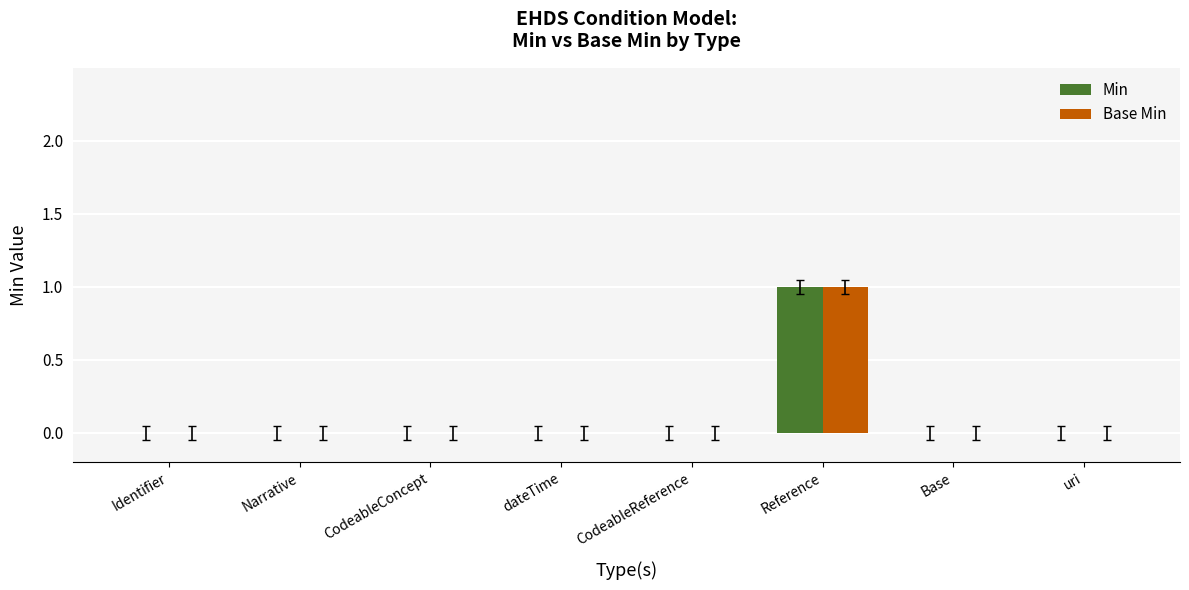

Count the number of categories in the chart.

8